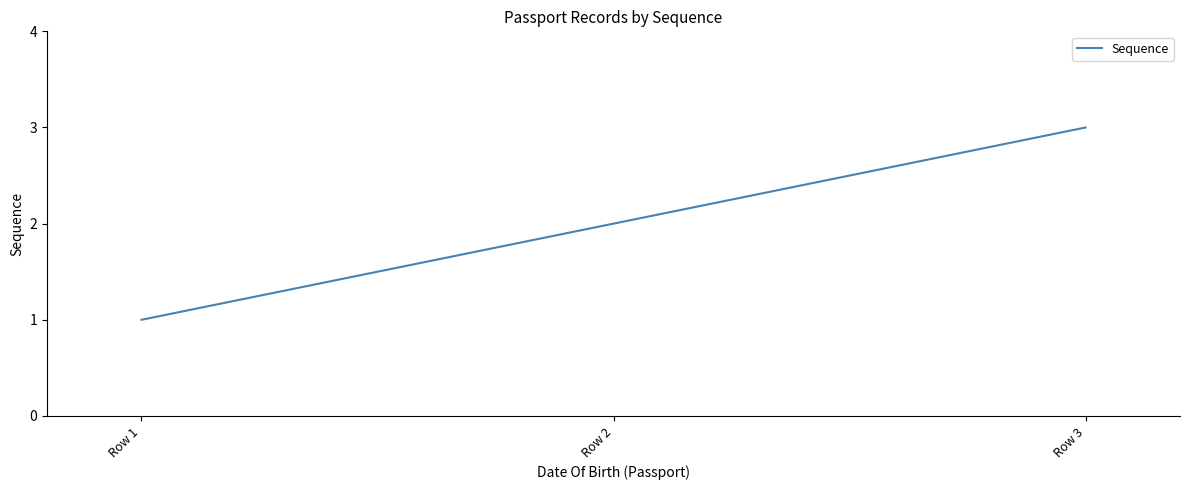

Between Row 1 and Row 3, which is larger?

Row 3